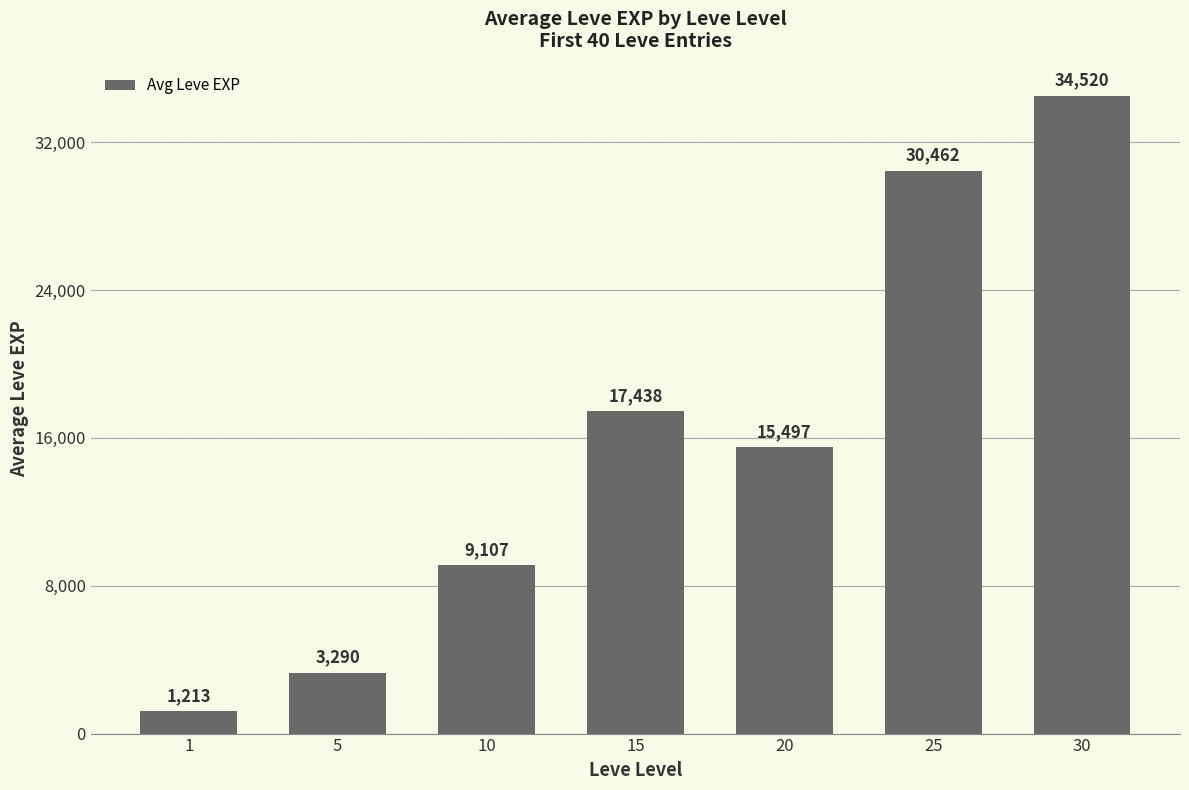

True or false: the data shows 737 at 5.

False